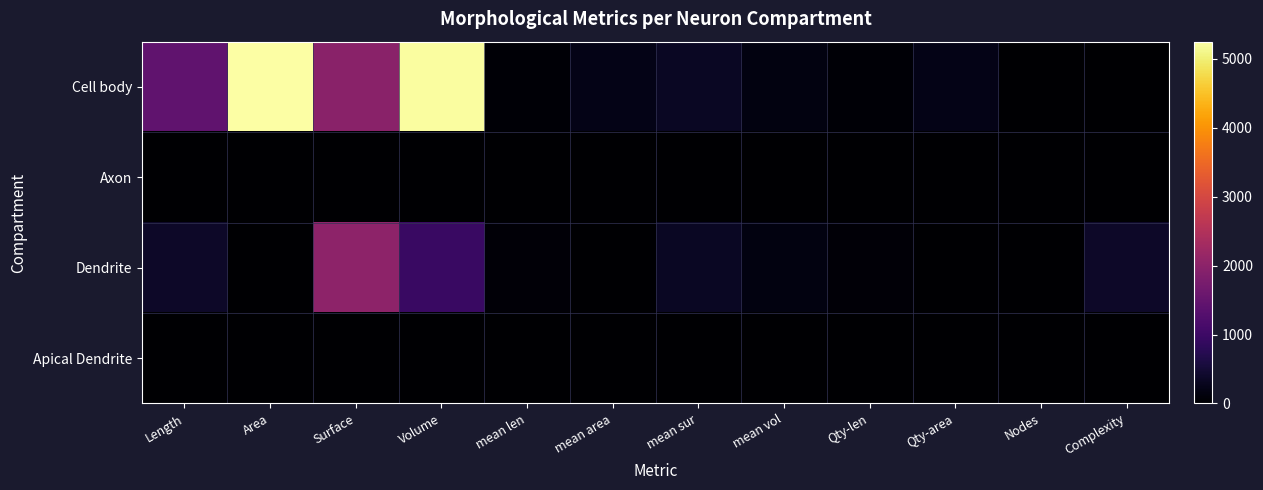

Reading left to right, list all the values displayed in this chart.

Cell body: Length=1441.9	Area=5250.1	Surface=1981.4	Volume=5214.9	mean len=57.7	mean area=210.0	mean sur=335.6	mean vol=160.0	Qty-len=57.7	Qty-area=210.0	Nodes=0.0	Complexity=0.0
Axon: Length=0.0	Area=0.0	Surface=0.0	Volume=0.0	mean len=0.0	mean area=0.0	mean sur=0.0	mean vol=0.0	Qty-len=0.0	Qty-area=0.0	Nodes=0.0	Complexity=0.0
Dendrite: Length=384.7	Area=0.0	Surface=2013.4	Volume=959.8	mean len=64.1	mean area=0.0	mean sur=335.6	mean vol=160.0	Qty-len=64.1	Qty-area=0.0	Nodes=0.0	Complexity=384.7
Apical Dendrite: Length=0.0	Area=0.0	Surface=0.0	Volume=0.0	mean len=0.0	mean area=0.0	mean sur=0.0	mean vol=0.0	Qty-len=0.0	Qty-area=0.0	Nodes=0.0	Complexity=0.0